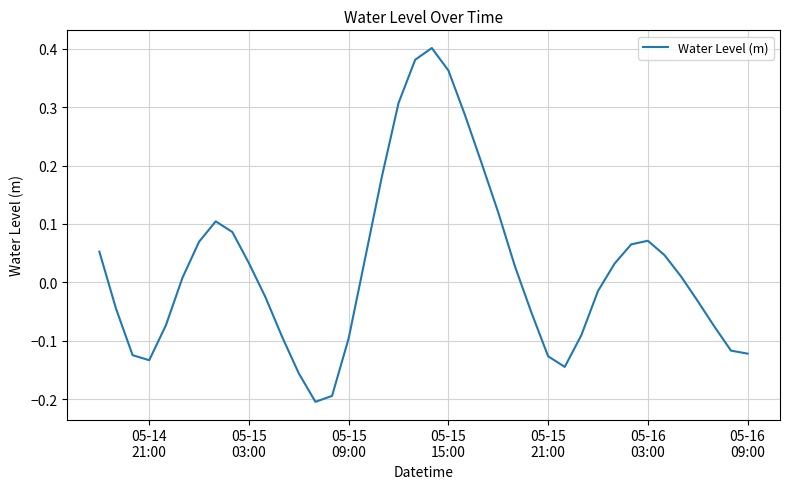

How many lines are shown in the chart?

1